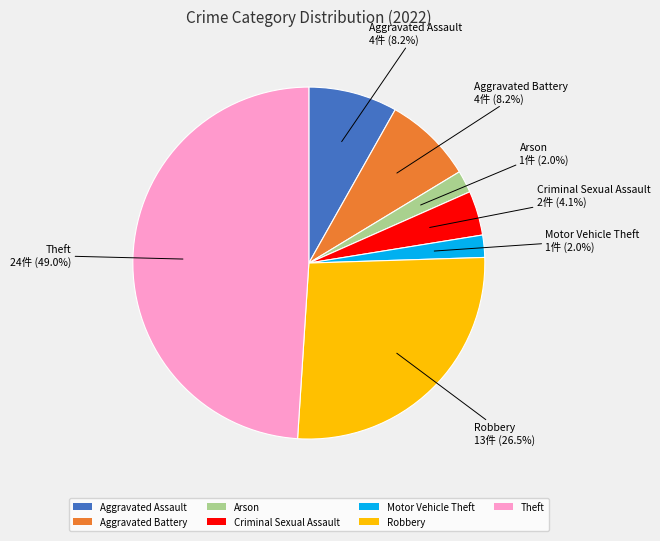

How many segments does this pie chart have?

7